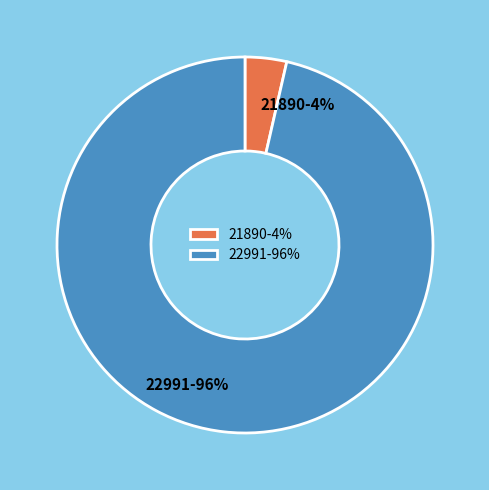

Which category has the smallest portion of the pie?

21890